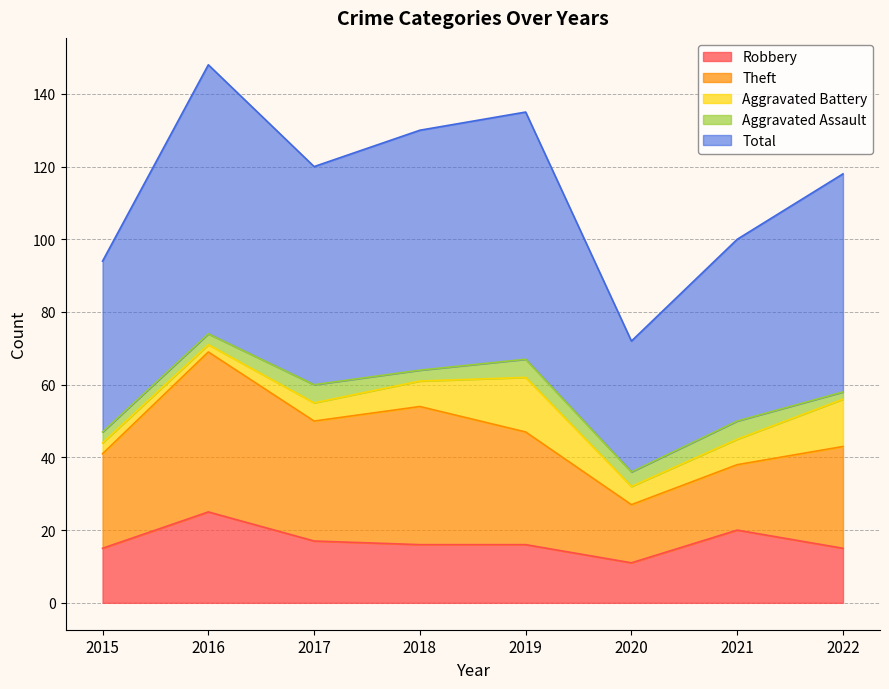

What is the value of the Total point at the 6th from the left?

36